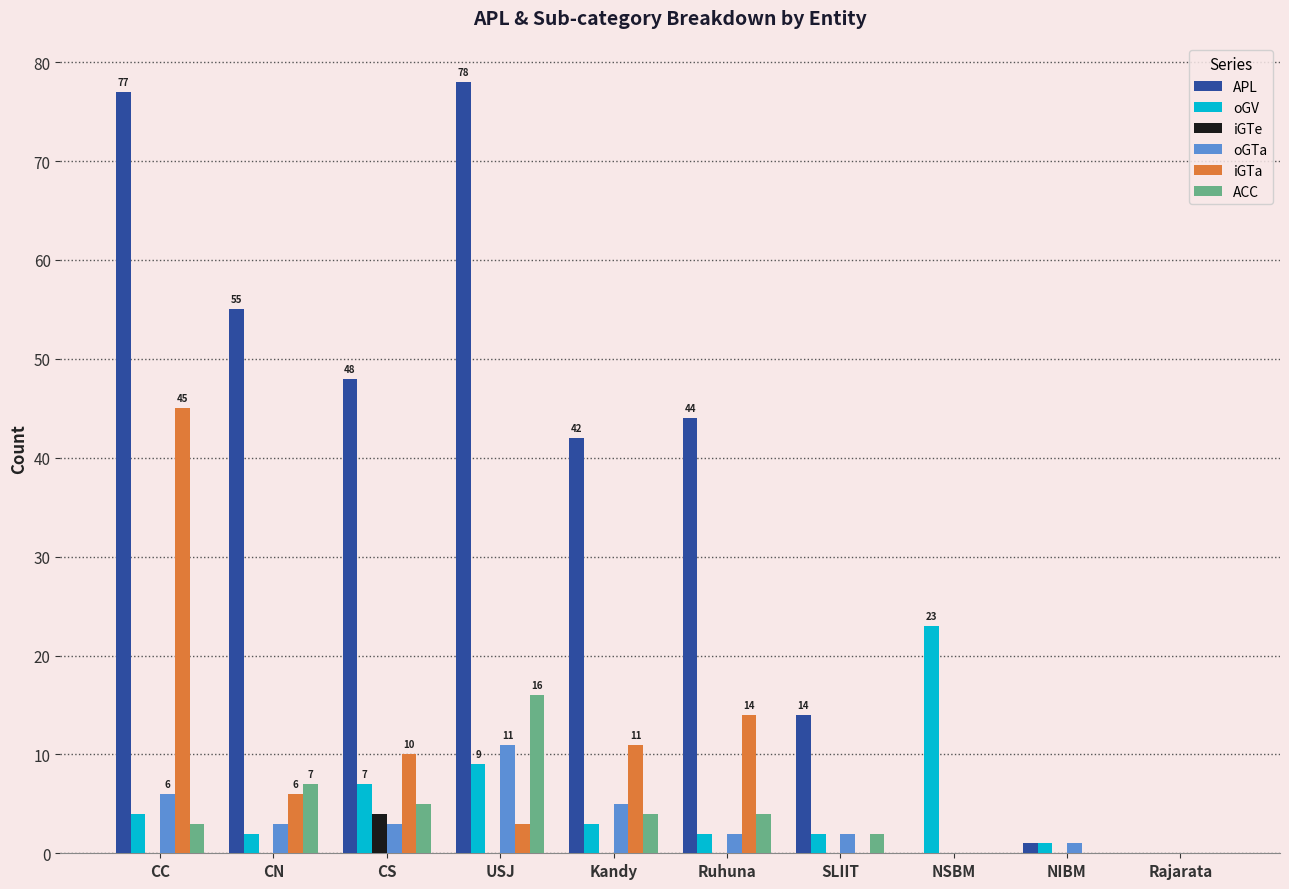

At which category is the sum across all series the highest?

CC